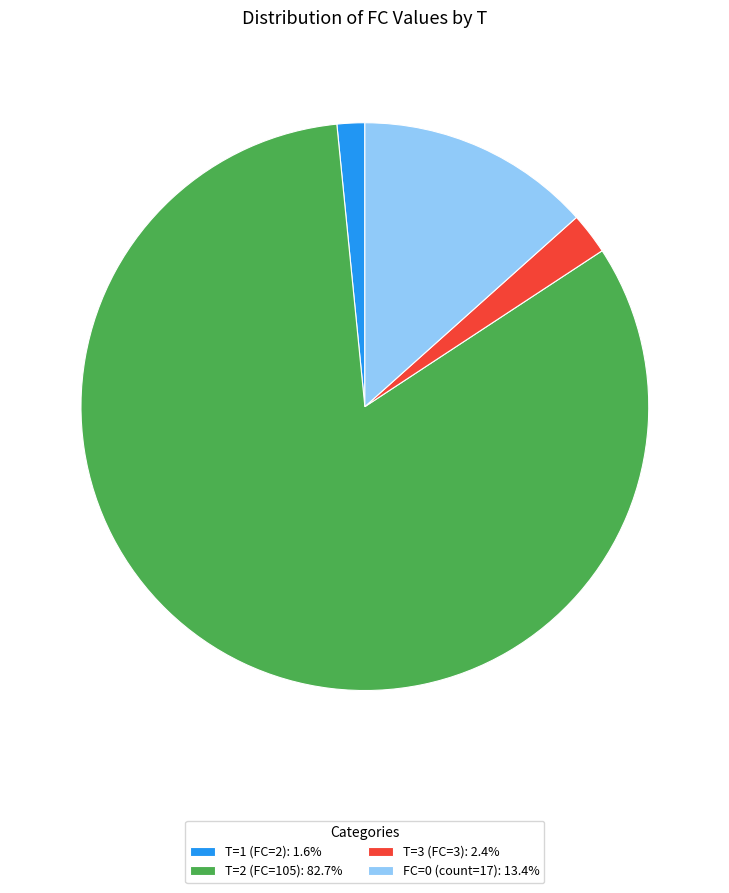

Does any single category account for the majority?

Yes